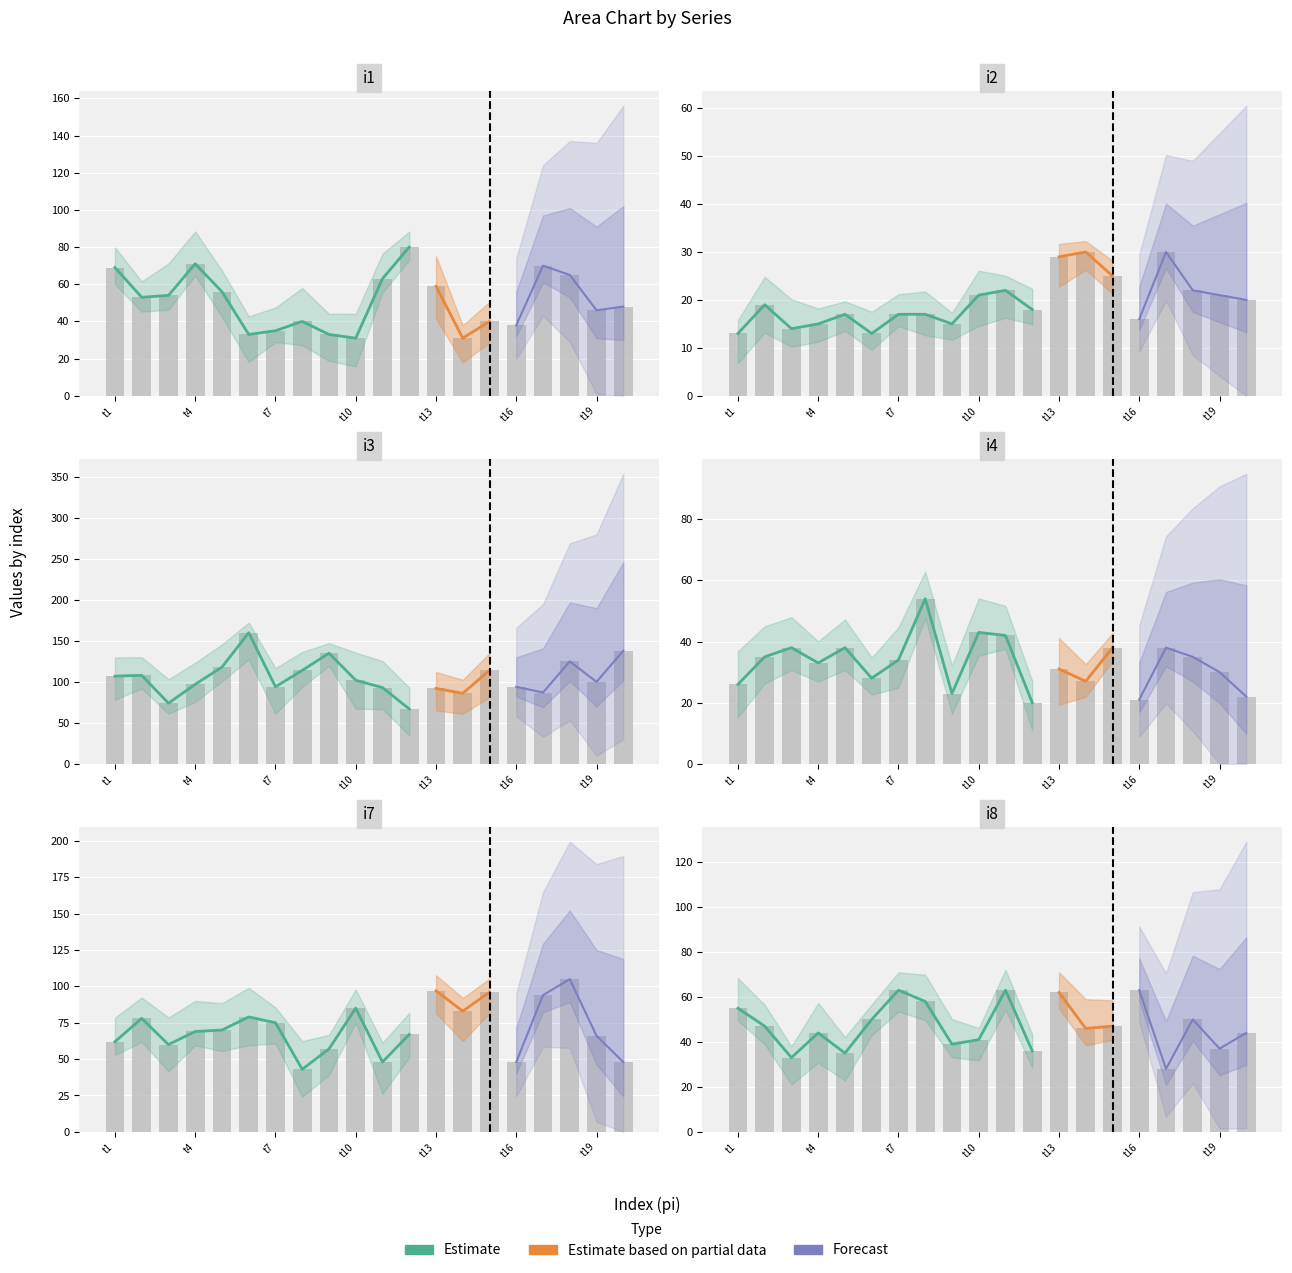

How many values in the i7 series are below 70?

10